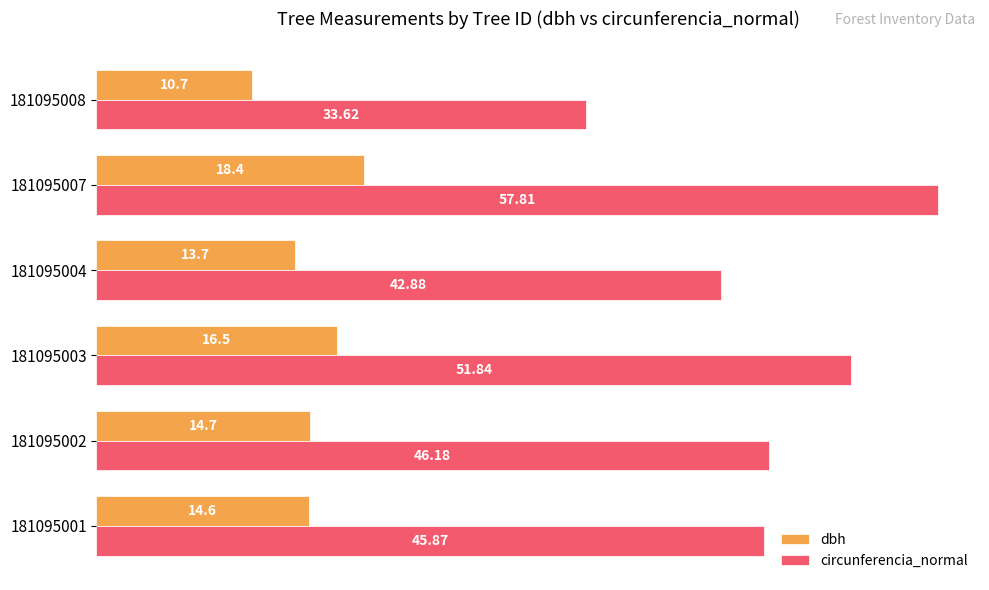

What is the spread (max minus min) of values at 181095008?

22.9